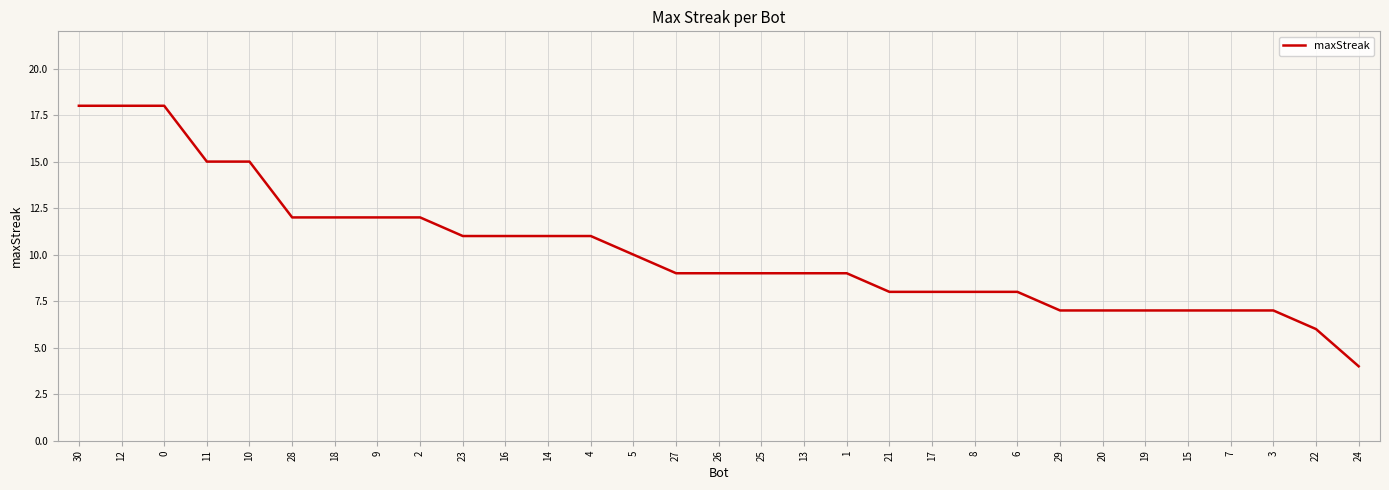

What value does the data have at 0?

18